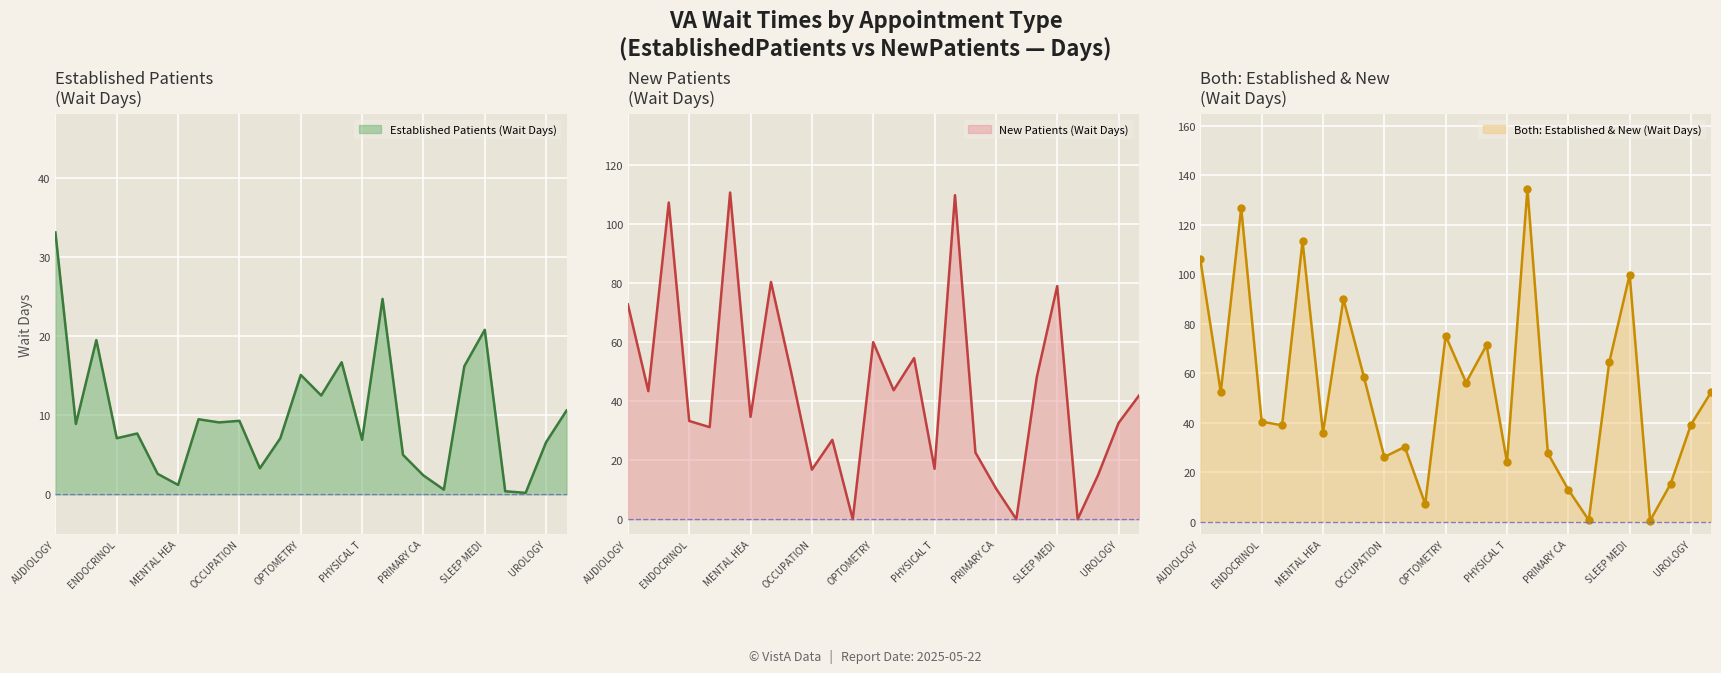

Count the number of values greater than 8.

13